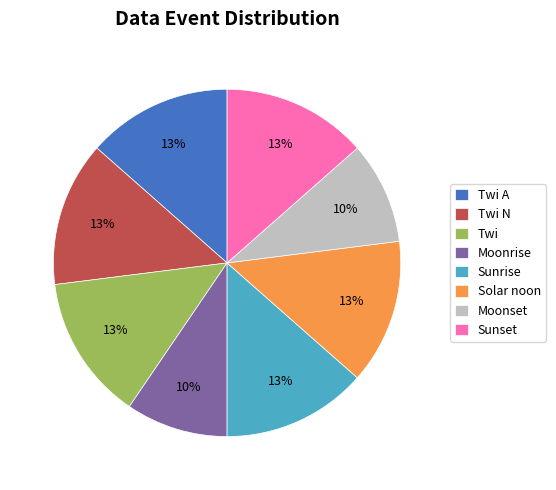

Does Sunset account for over 50% of the chart?

No